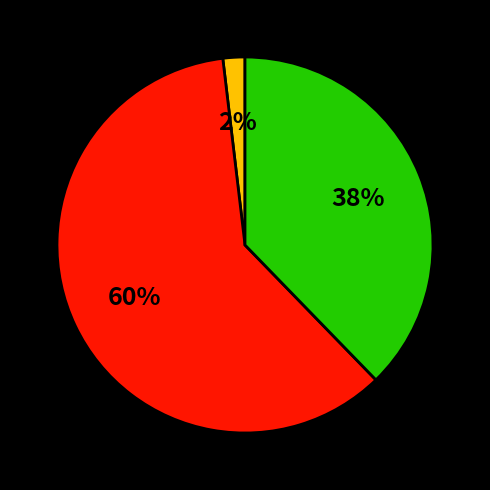

To the nearest percent, what is the difference between the largest and smallest slice percentages?

58%